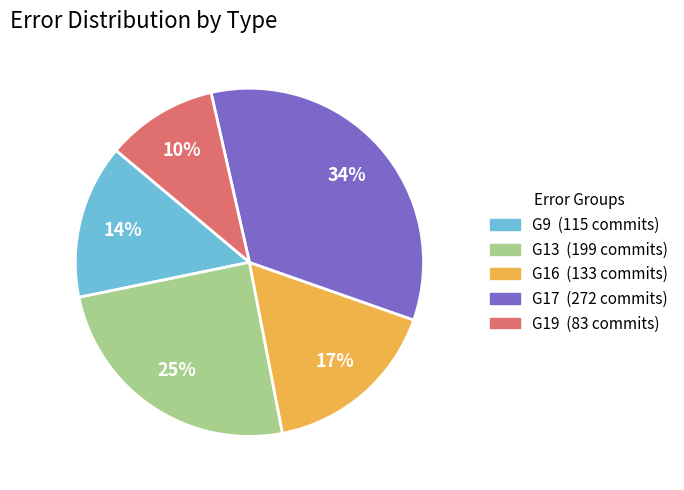

To the nearest percent, what is the difference between the G13 and G16 slice percentages?

8%